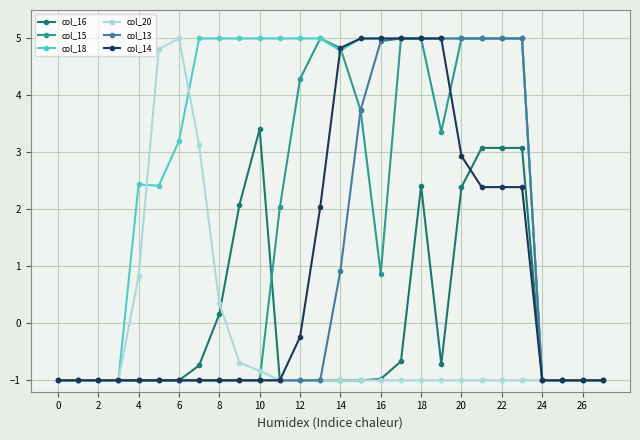

Which series has the largest total across all categories?

col_18